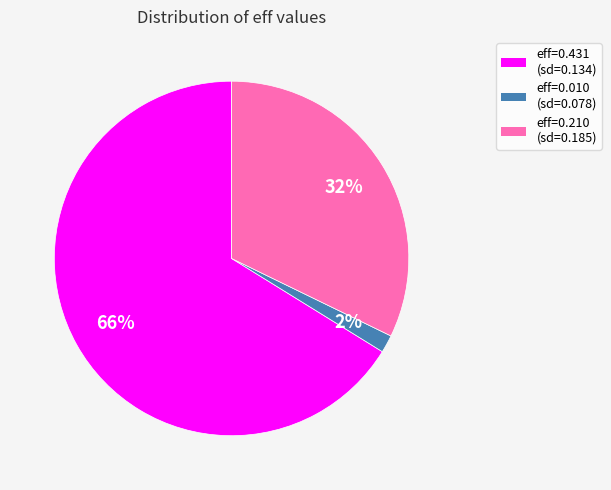

What percentage is the eff=0.010 (sd=0.078) slice, to the nearest percent?

2%